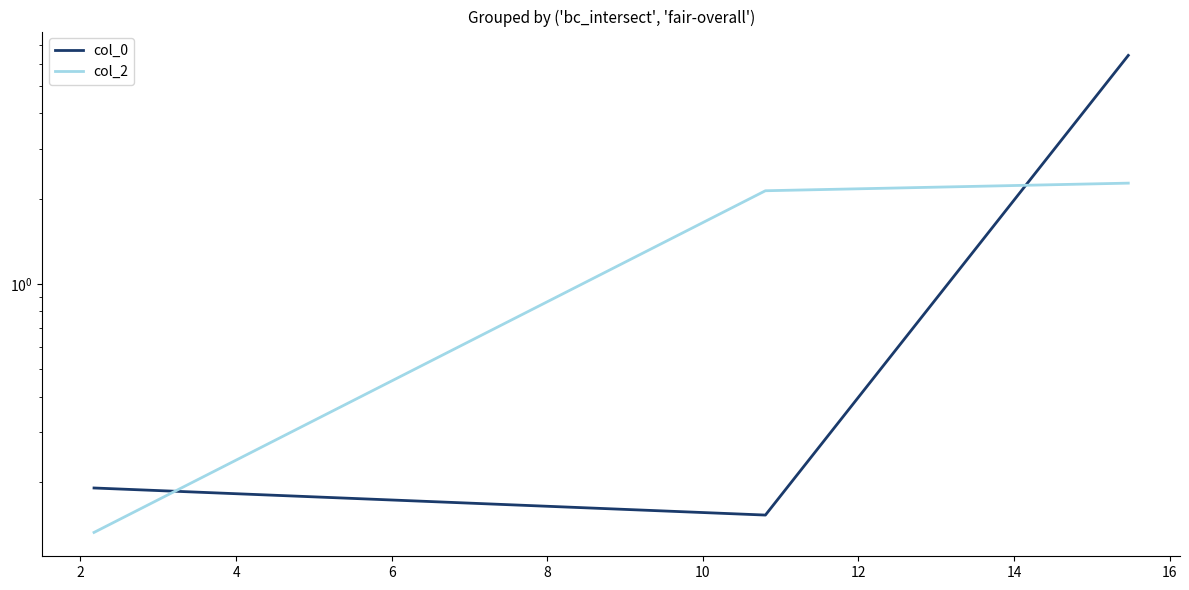

At how many categories does at least one series exceed 1?

2